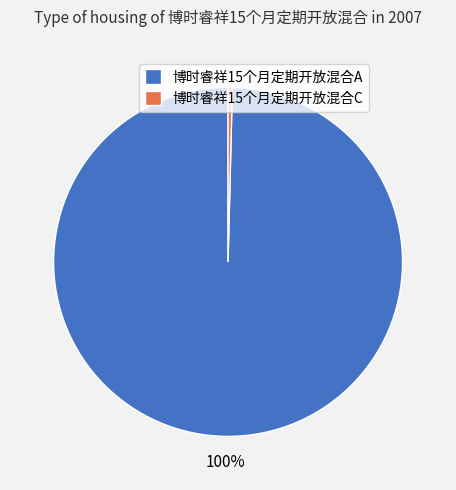

What is the majority slice?

博时睿祥15个月定期开放混合A